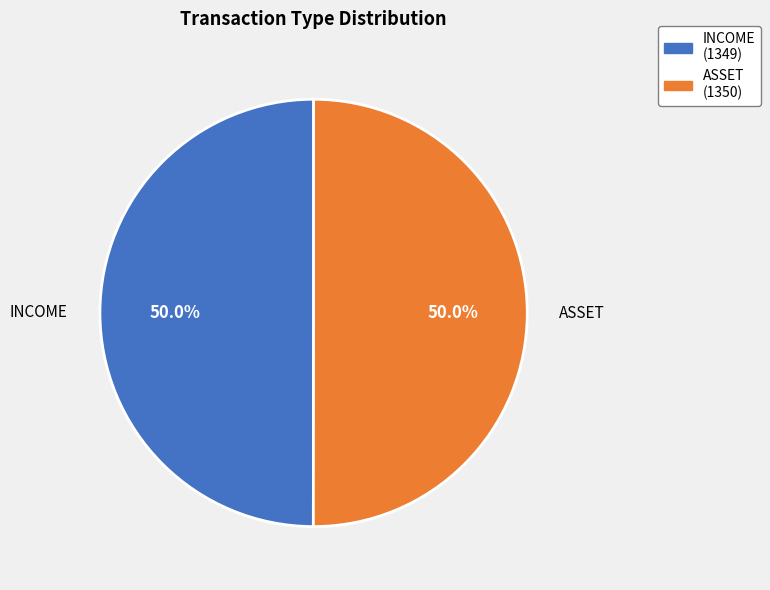

To the nearest percent, what portion does ASSET represent?

50%